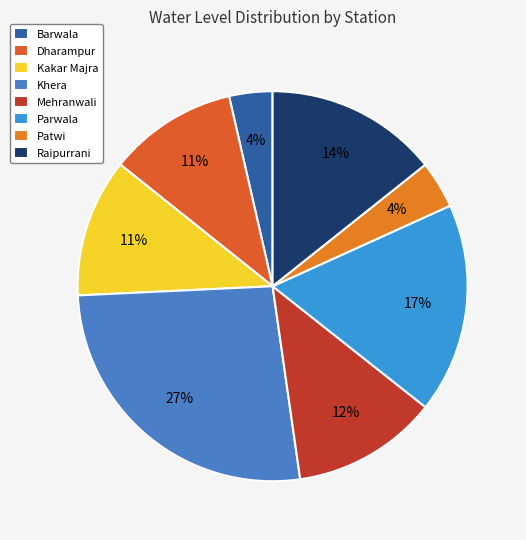

What is the ratio of the value at Parwala to the value at Barwala?

4.9